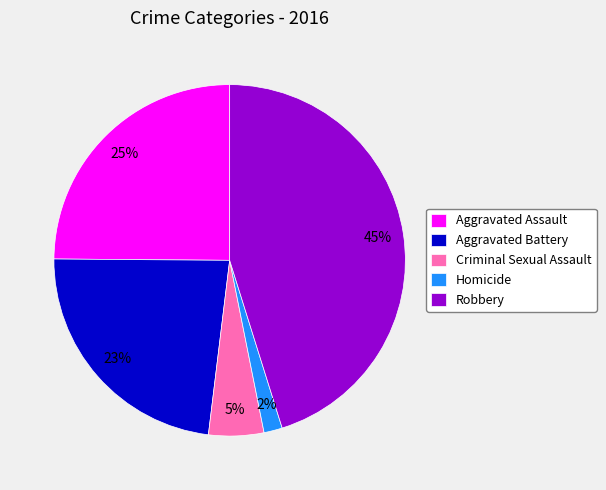

Rank the categories by value from highest to lowest.

Robbery, Aggravated Assault, Aggravated Battery, Criminal Sexual Assault, Homicide